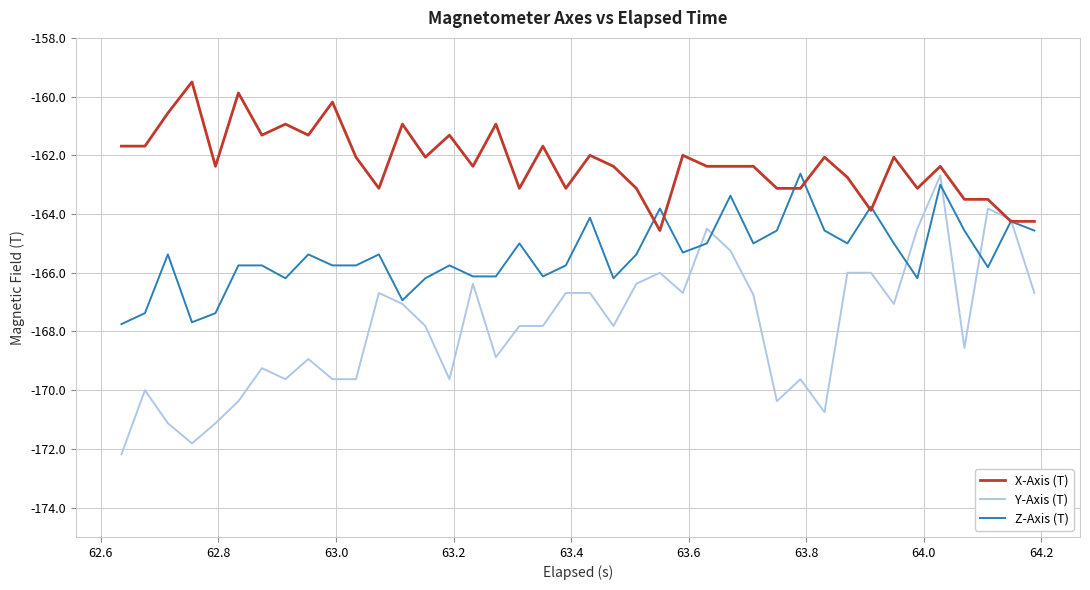

Which series has the largest total across all categories?

X-Axis (T)